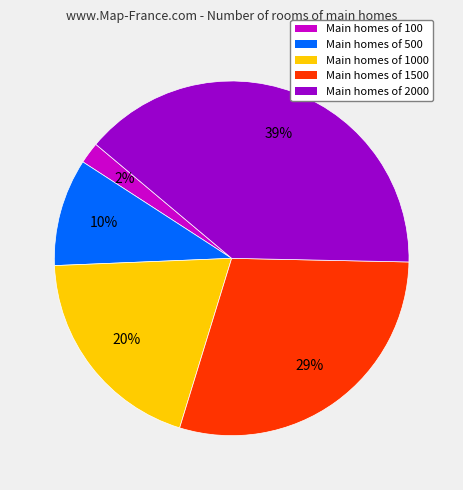

Approximately how many times larger is the value at Main homes of 1000 compared to Main homes of 1500?

0.7